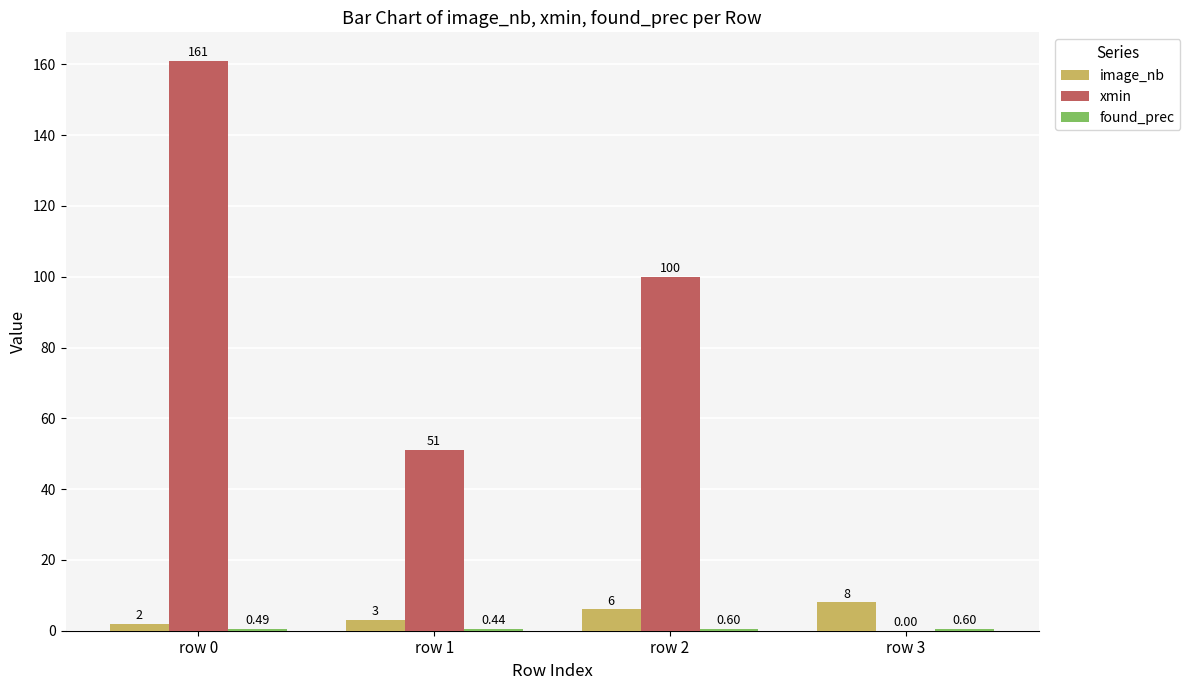

Which series changed the most between row 1 and row 2?

xmin